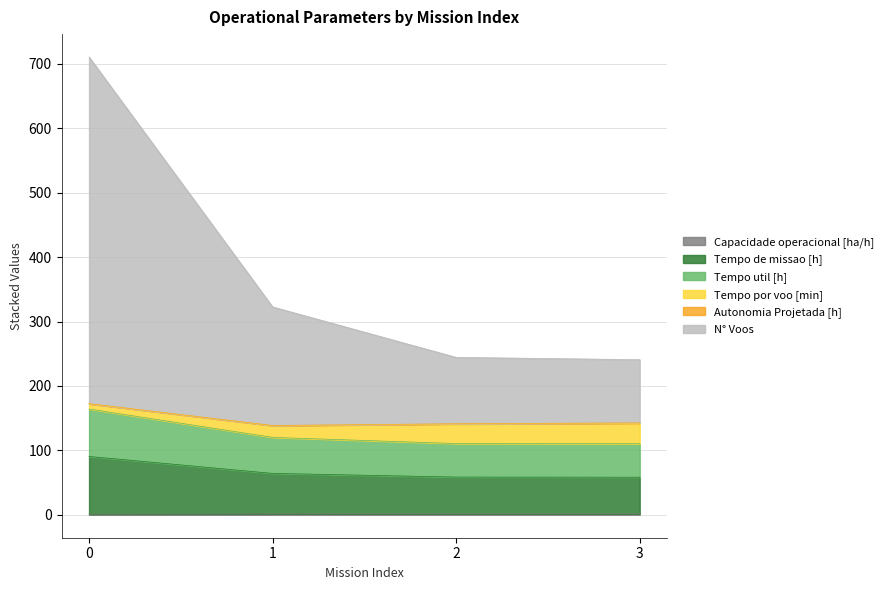

Where is Tempo util [h] nearest to the value 137?

1